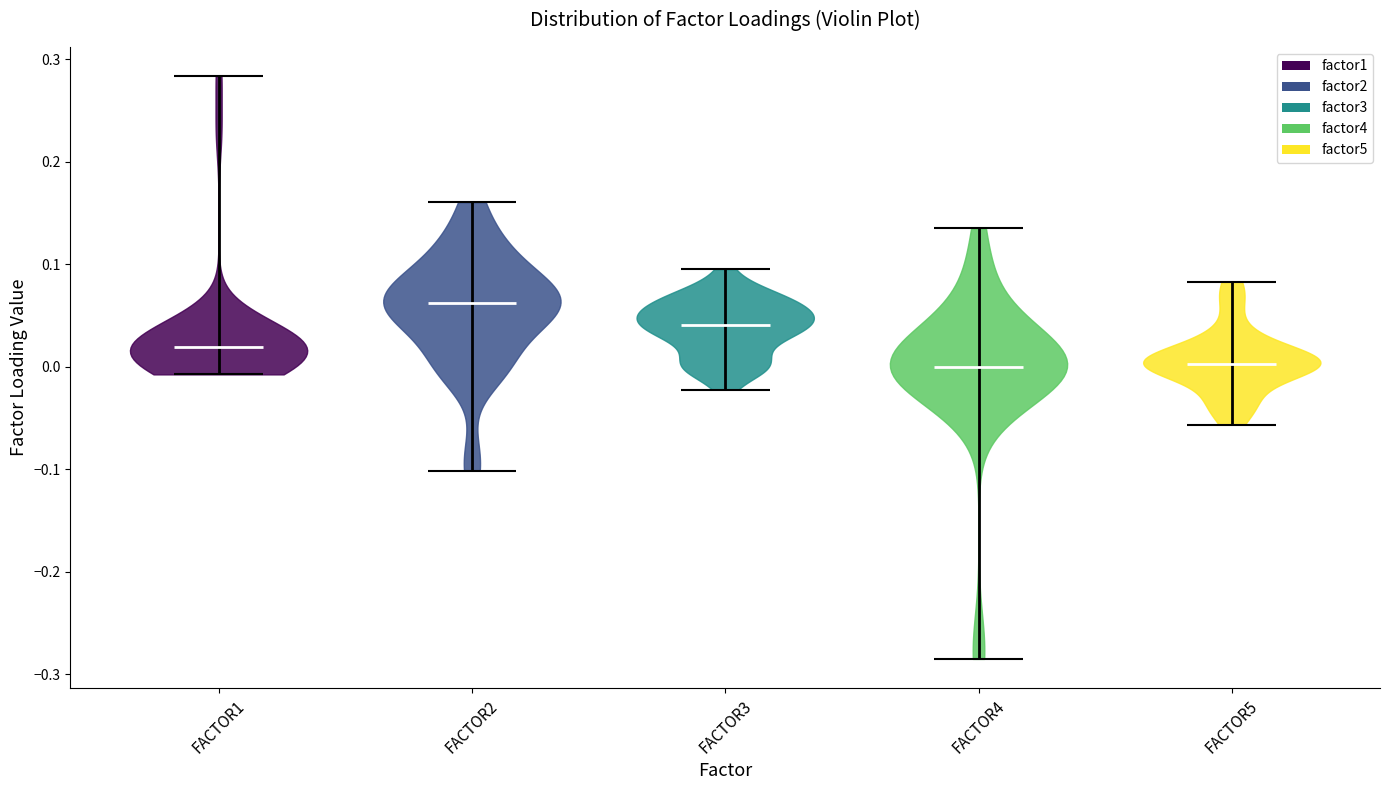

Reading left to right, read every violin against the y-axis: where its median line is, and the lowest and highest points it reaches. The values are not printed on the chart, so give them approximately, as read against the axis.

FACTOR1: median line 0.02, lowest point -0.01, highest point 0.28
FACTOR2: median line 0.06, lowest point -0.10, highest point 0.16
FACTOR3: median line 0.04, lowest point -0.02, highest point 0.10
FACTOR4: median line 0.00, lowest point -0.28, highest point 0.14
FACTOR5: median line 0.00, lowest point -0.06, highest point 0.08